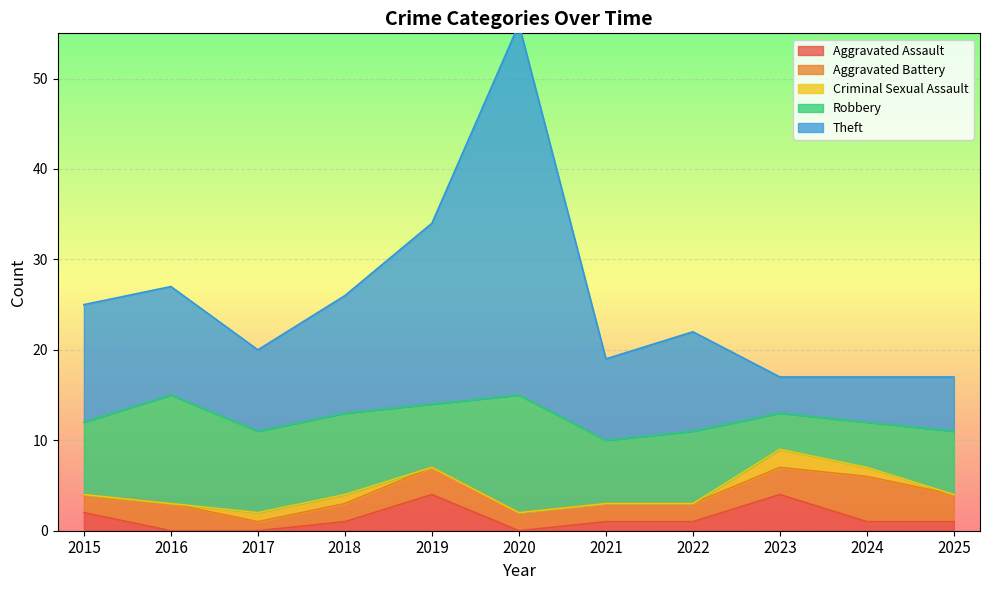

List the labels in order of Criminal Sexual Assault value, smallest first.

2015, 2016, 2019, 2020, 2021, 2022, 2025, 2017, 2018, 2024, 2023